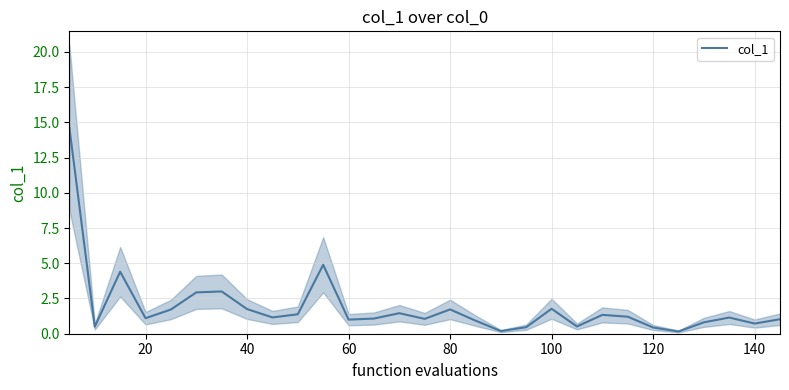

What is the average value?

1.9